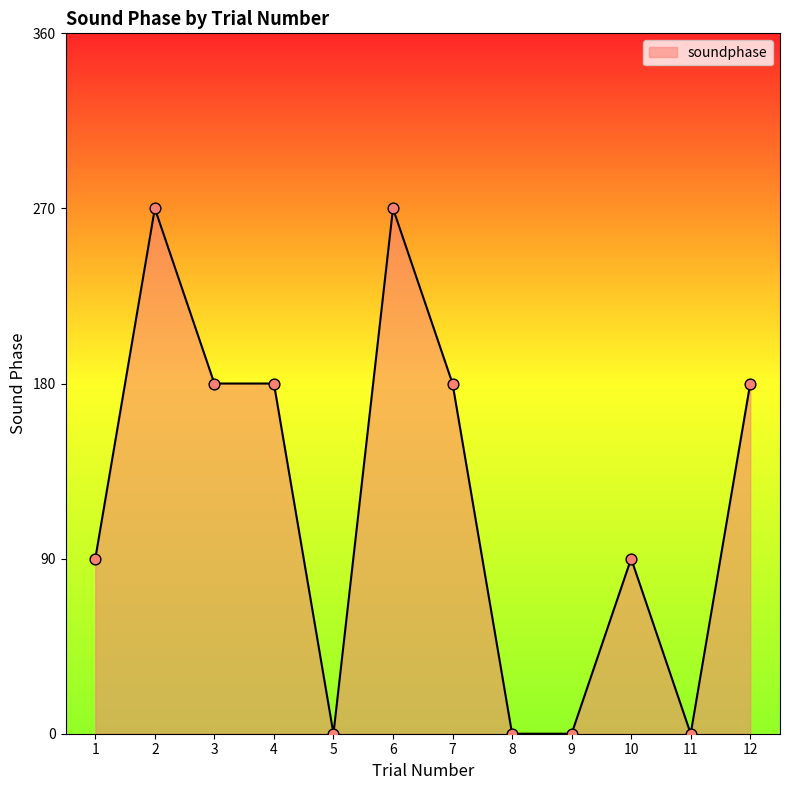

Which has a higher value, 6 or 5?

6